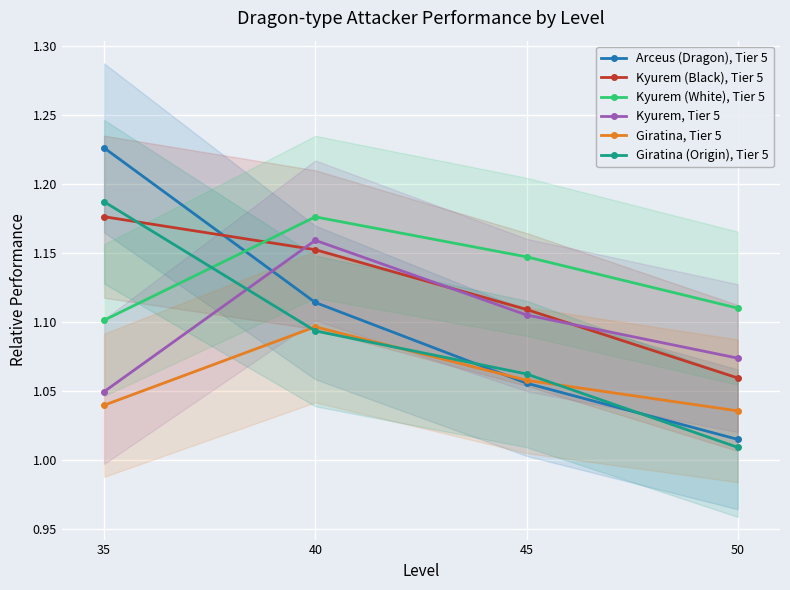

Reading left to right, what are all the values shown in this chart?

Arceus (Dragon), Tier 5: 1.2	1.1	1.1	1.0
Kyurem (Black), Tier 5: 1.2	1.2	1.1	1.1
Kyurem (White), Tier 5: 1.1	1.2	1.1	1.1
Kyurem, Tier 5: 1.0	1.2	1.1	1.1
Giratina, Tier 5: 1.0	1.1	1.1	1.0
Giratina (Origin), Tier 5: 1.2	1.1	1.1	1.0